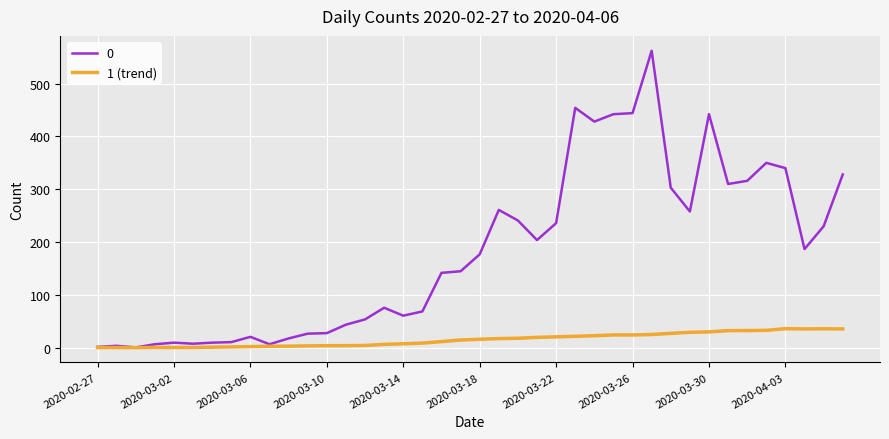

What is the highest value of the 0 series?

562.0